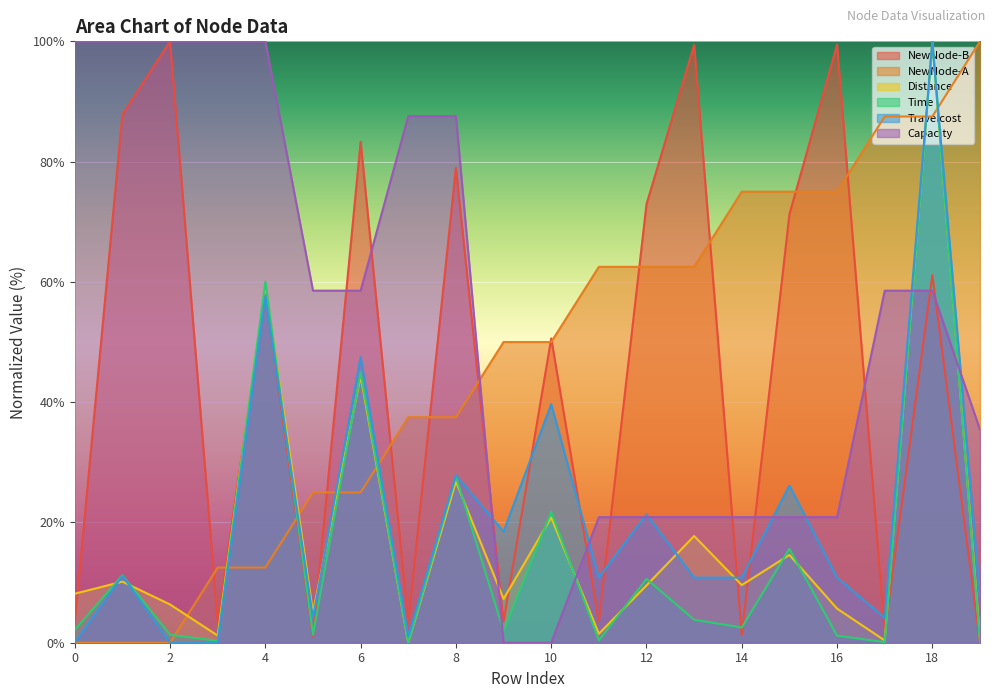

At which label is Time closest to 50?

6